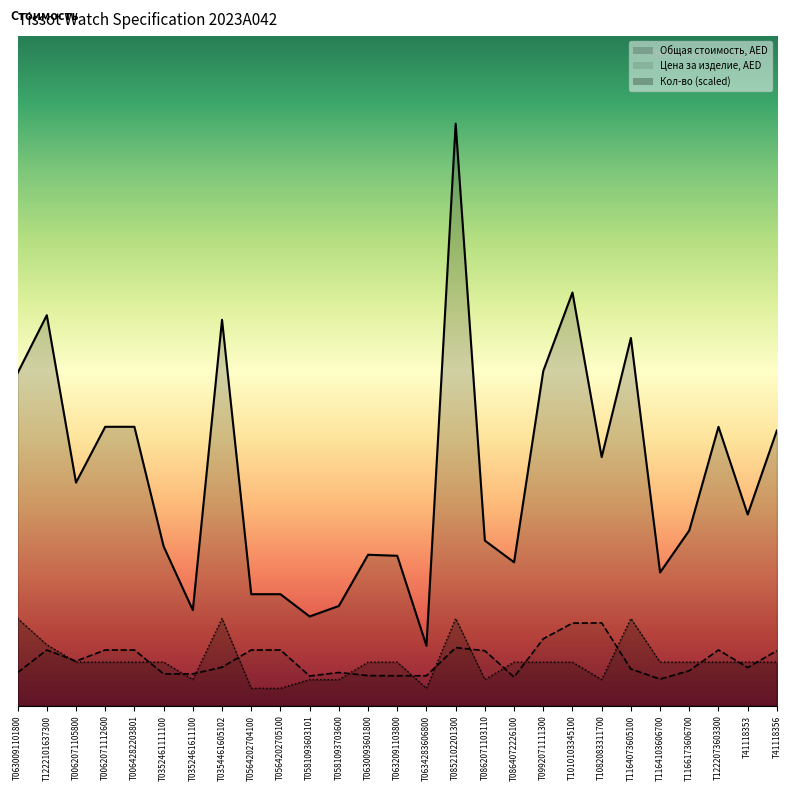

The value of Кол-во at T41118353 is 736.2. True or false?

True